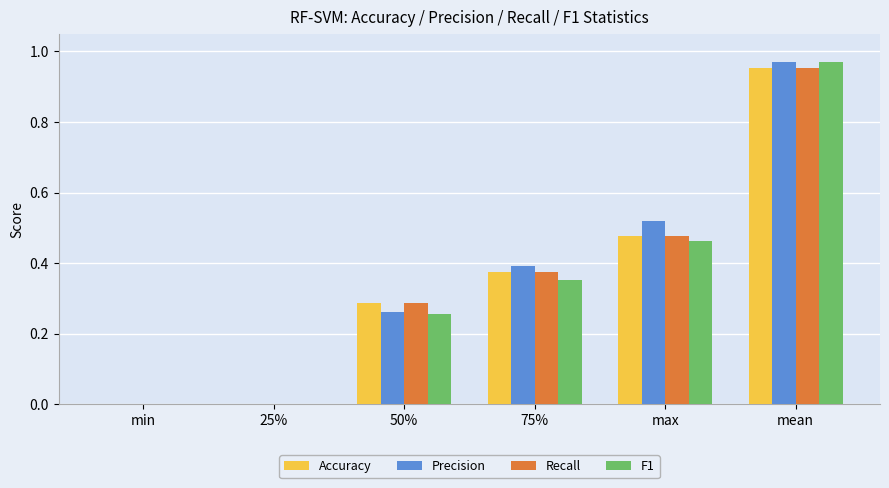

The Accuracy series shows 0.3 at max. True or false?

False